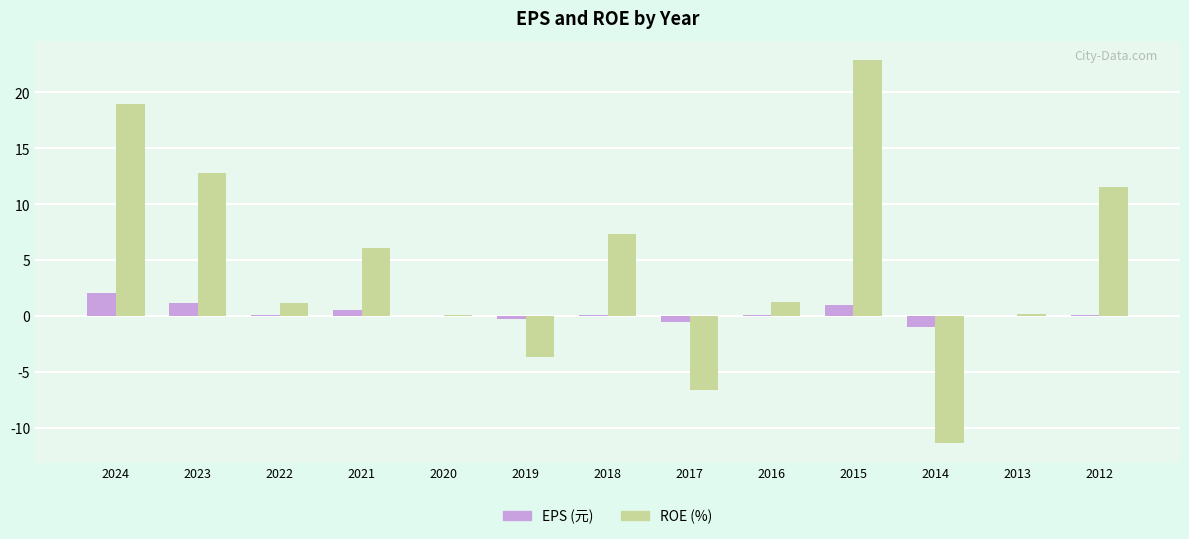

What is the sum of all EPS (元) values?

3.2